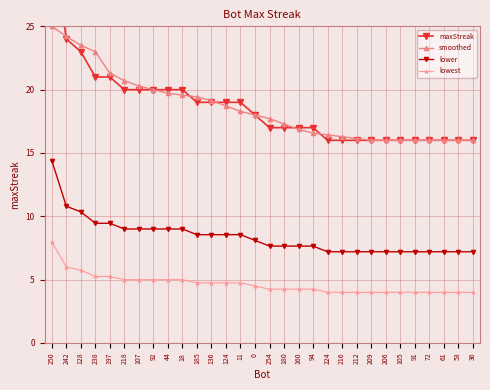

What is the smallest value displayed?

4.0